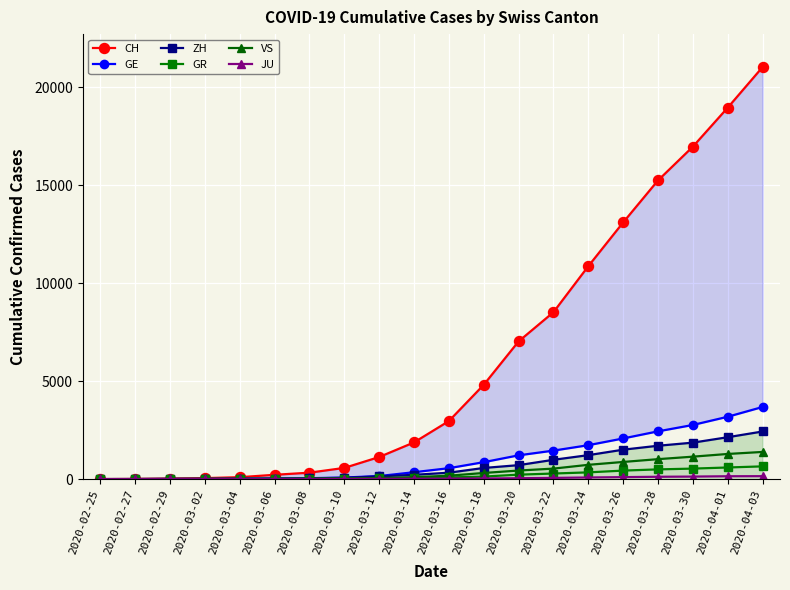

What is the difference between the second highest and minimum values in the ZH series?

2136